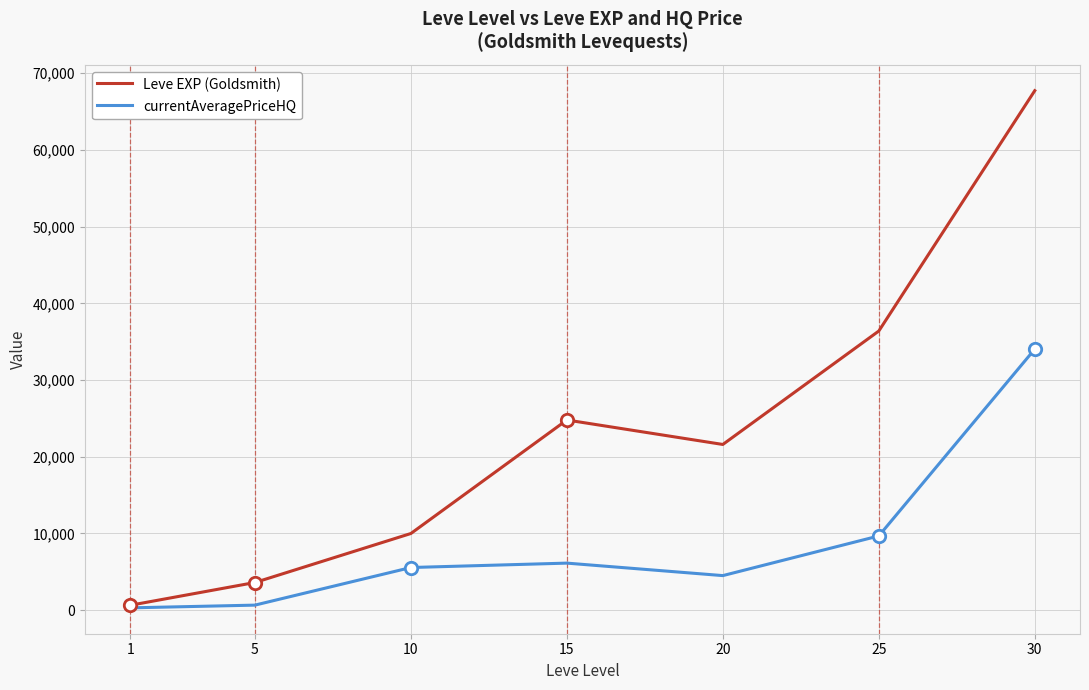

What is the spread (max minus min) of values at 30?

33699.5